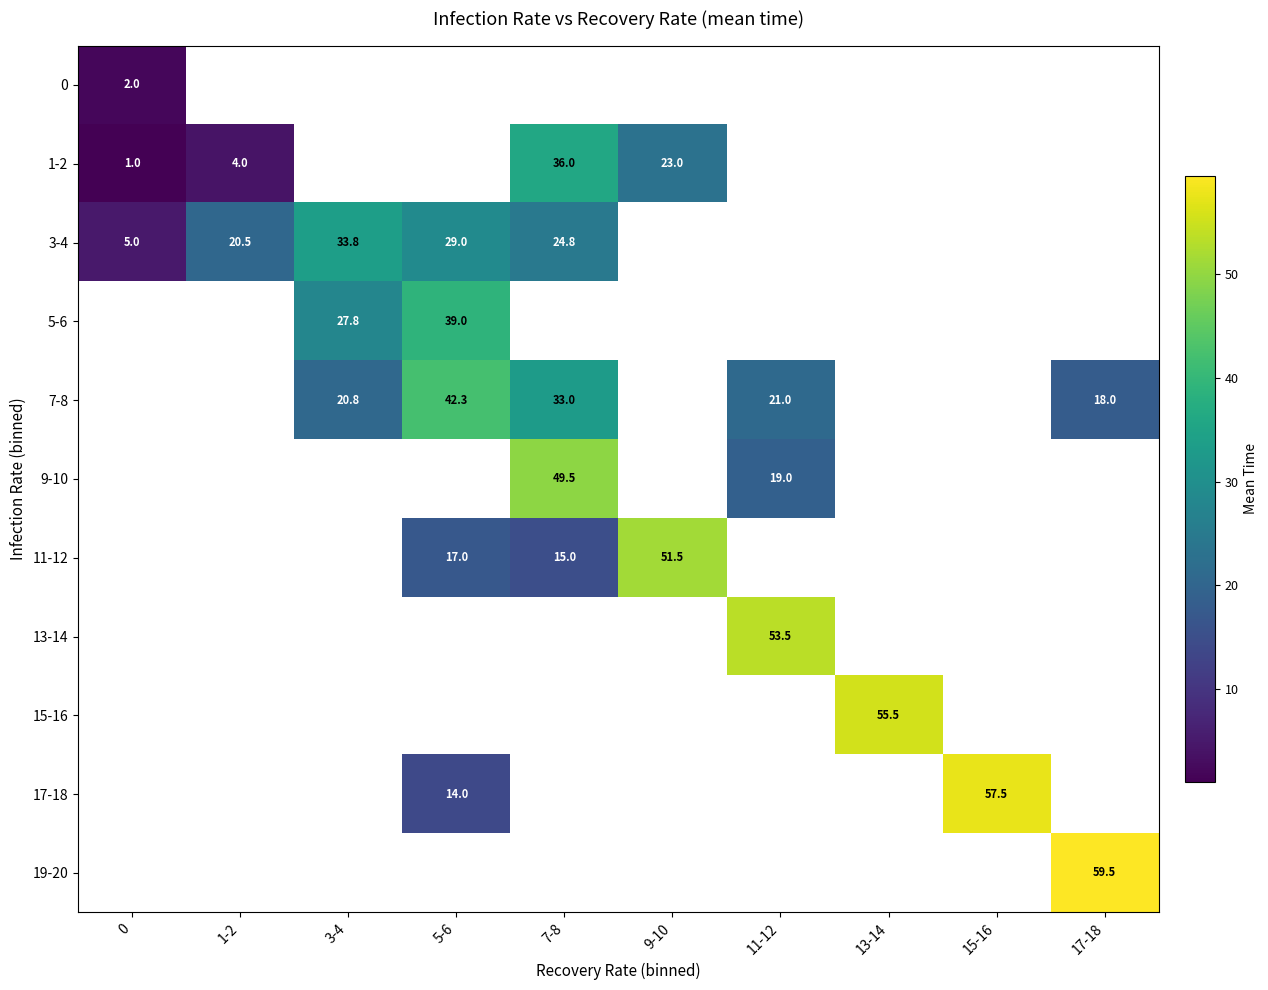

Is it true that 9-10 equals 19.0 at 11-12?

True